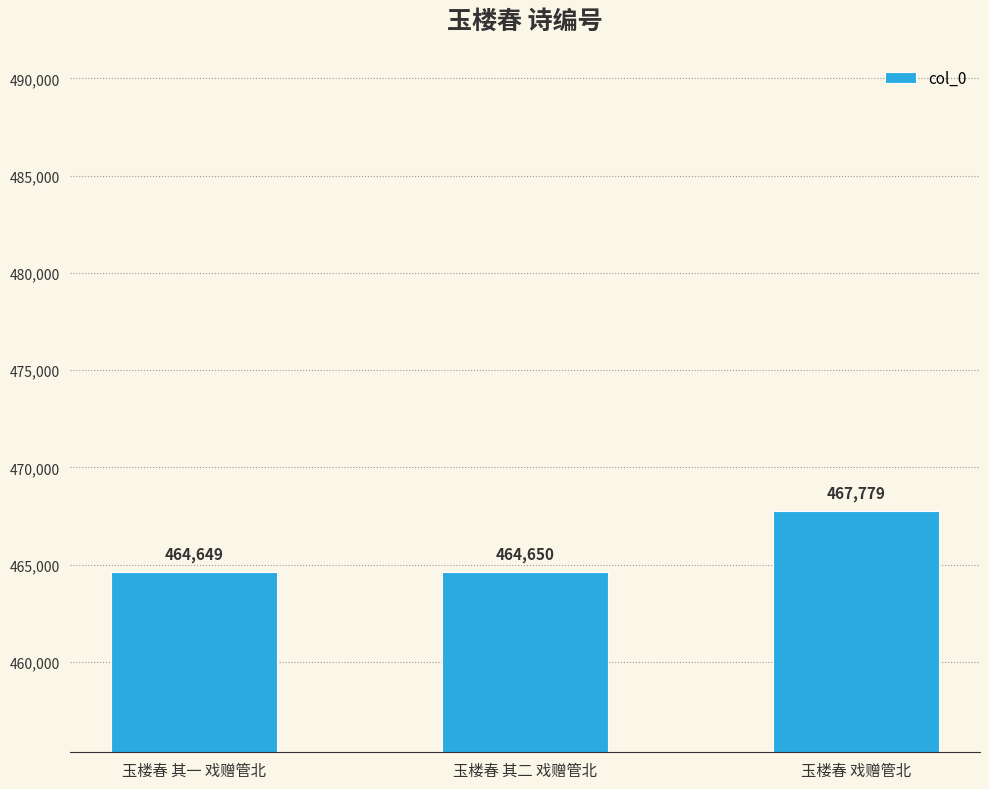

What is the average value?

465693